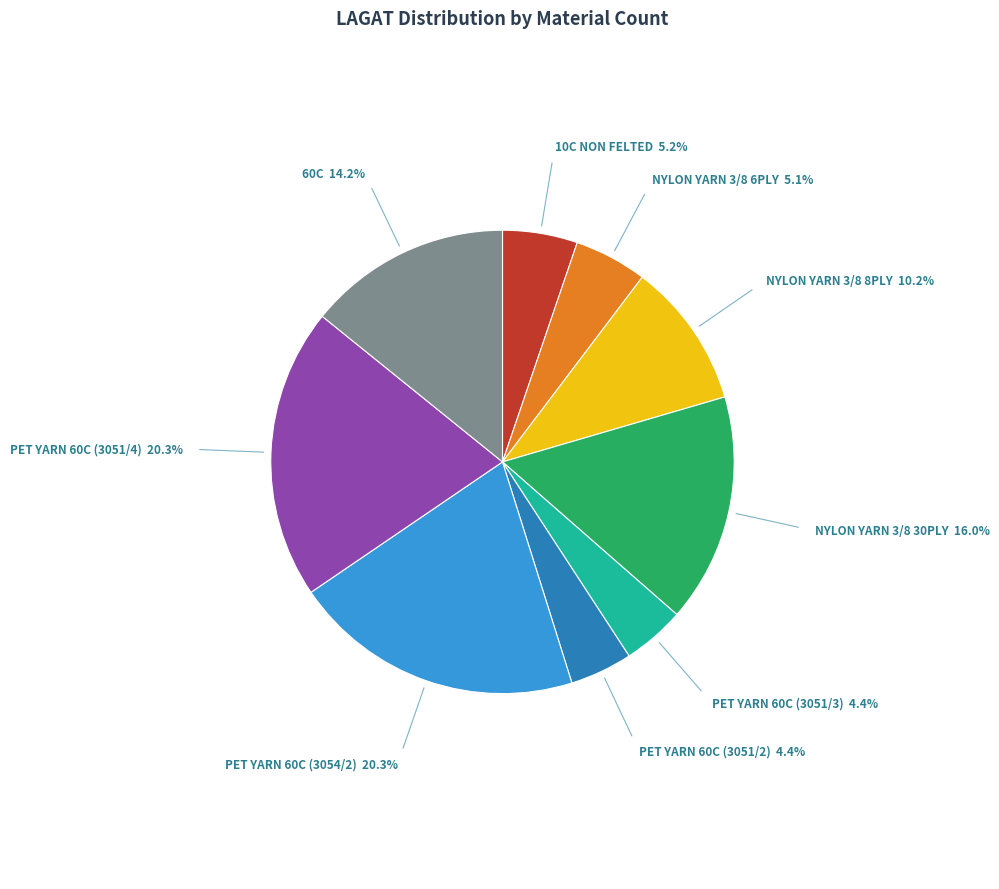

Is there a majority slice in this chart?

No